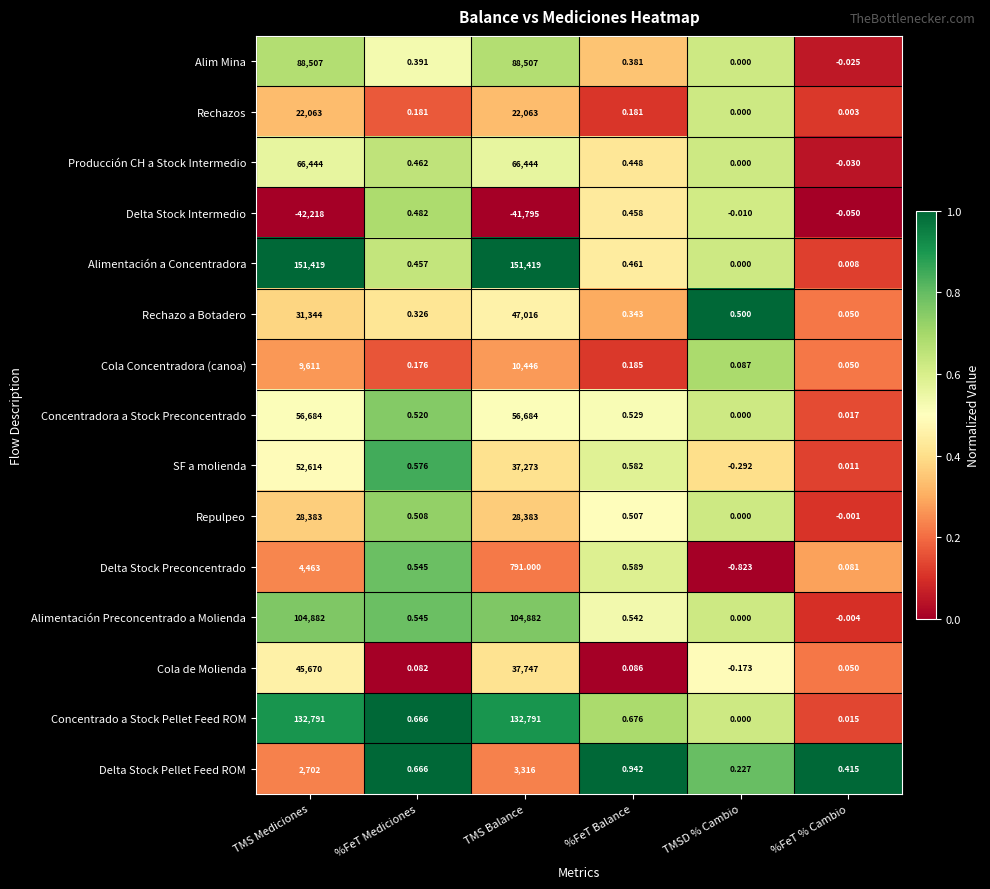

Which series has the widest spread of values?

Alimentación a Concentradora